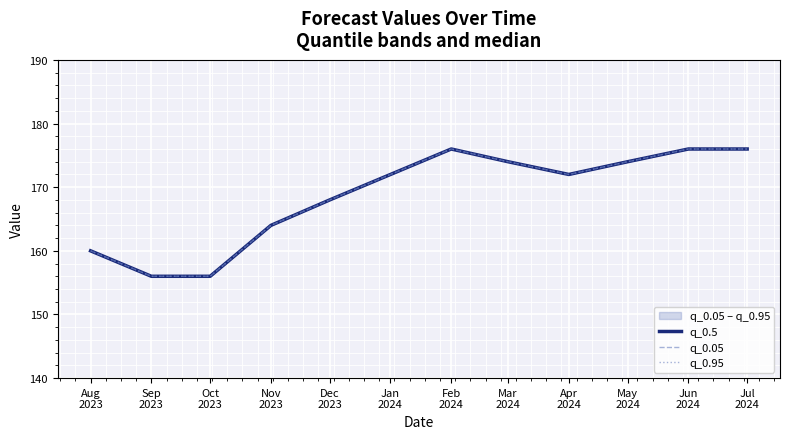

Which category has the highest value in the q_0.5 series?

Feb
2024